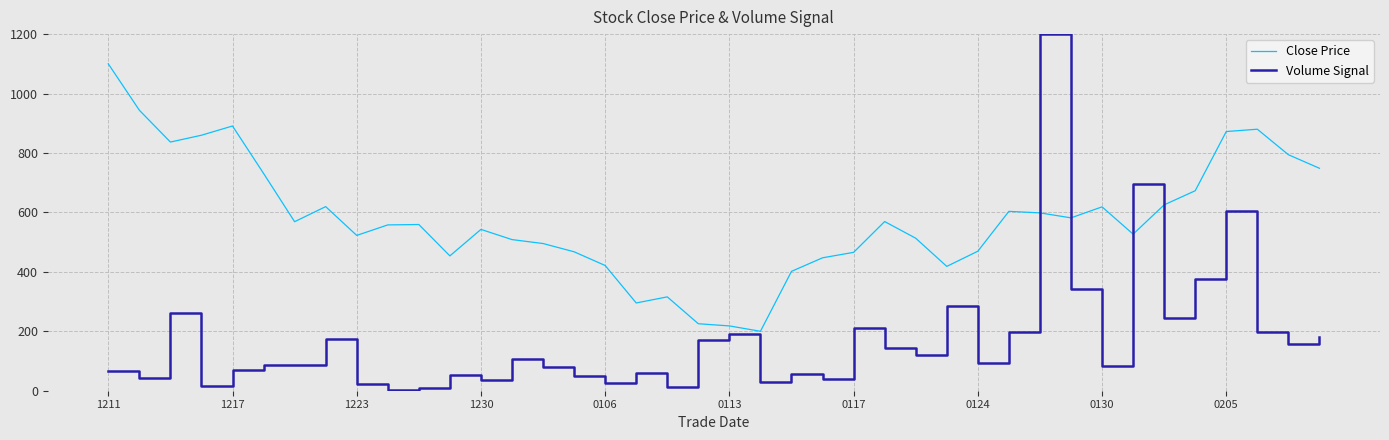

What is the maximum value for Volume Signal?

1200.0